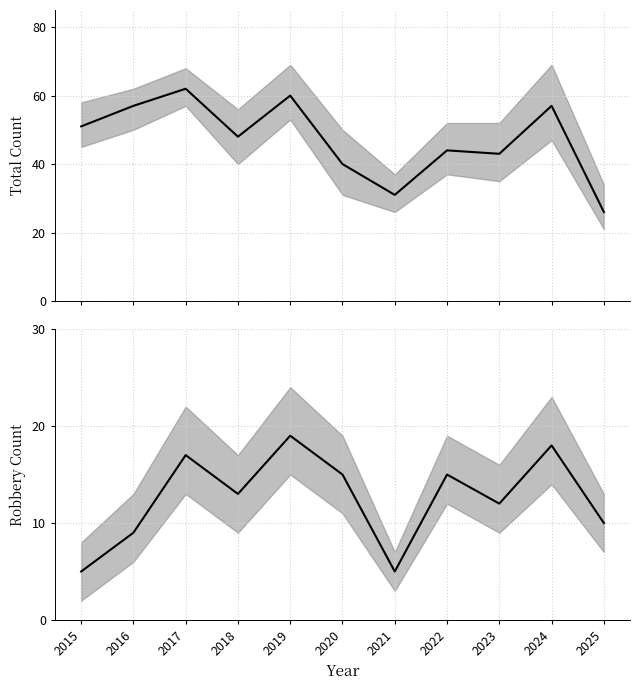

The value of Total at 2021 is 31. True or false?

True